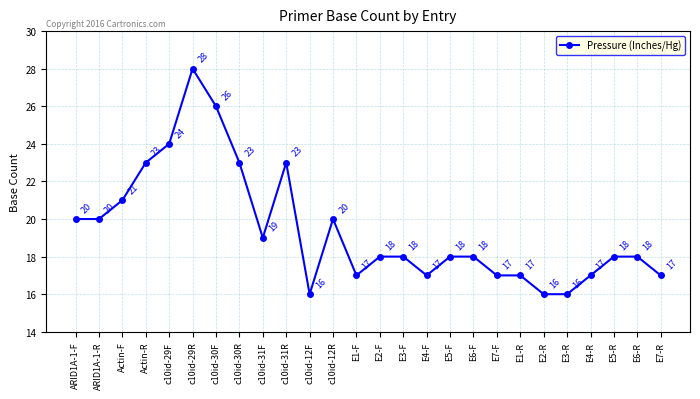

Is it true that the value at Actin-R is 23?

True